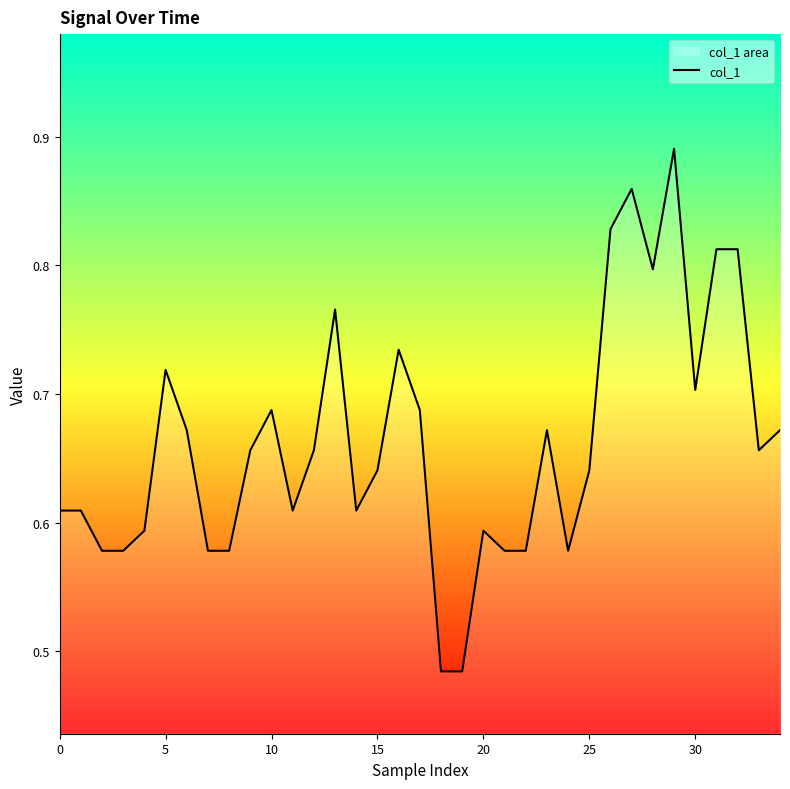

True or false: the data has more than 2 interior local peaks.

True